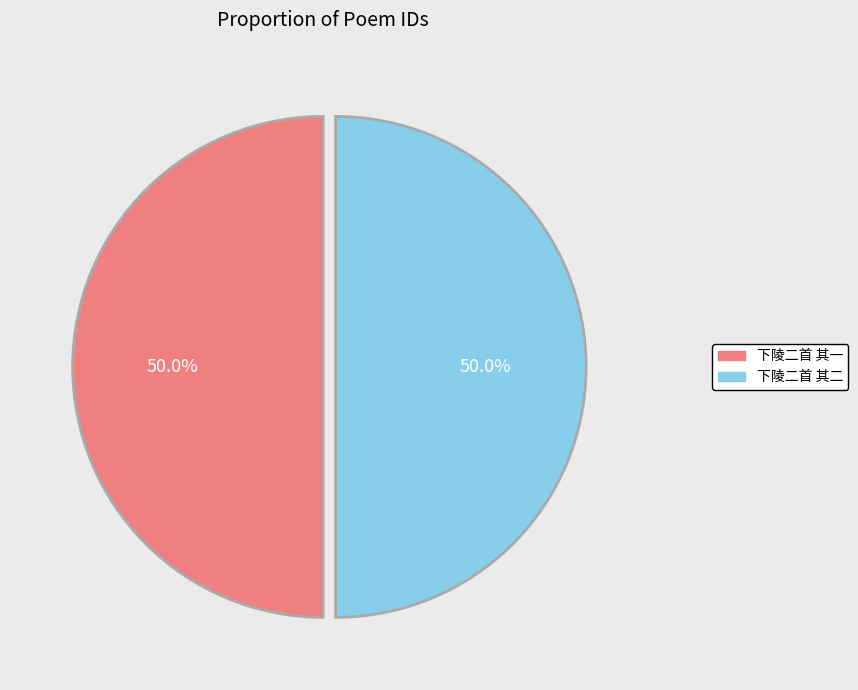

What is the ratio of the value at 下陵二首 其二 to the value at 下陵二首 其一?

1.0